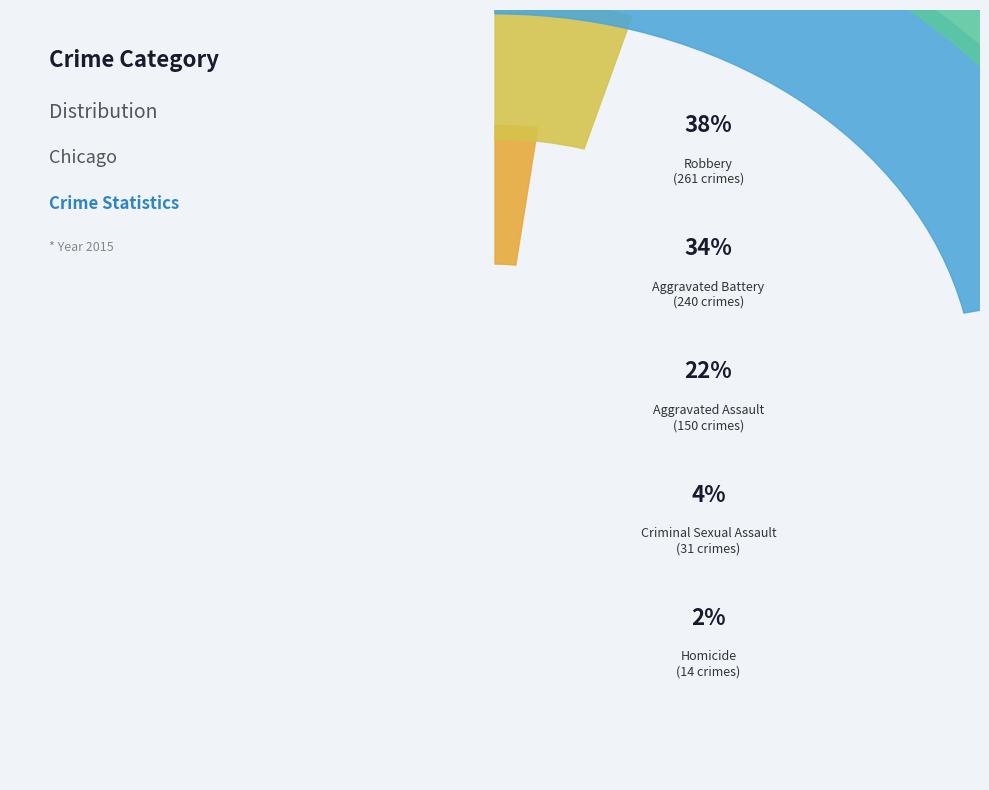

To the nearest percent, what is the difference between the Criminal Sexual Assault and Aggravated Assault slice percentages?

17%